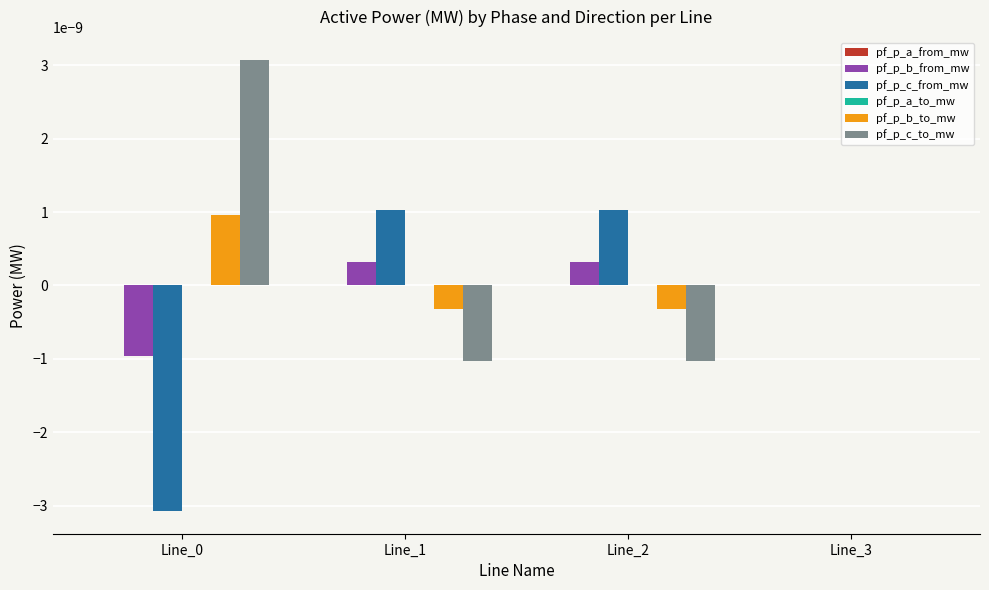

Is it true that pf_p_b_from_mw equals 0.0 at Line_1?

True